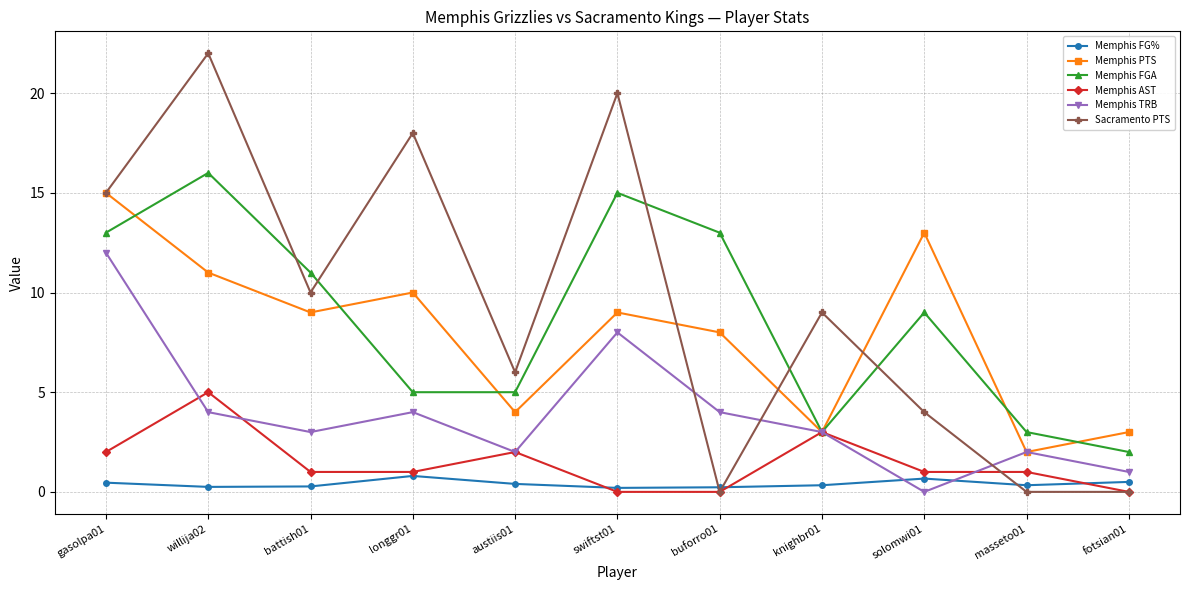

What is the spread (max minus min) of values at fotsian01?

3.0